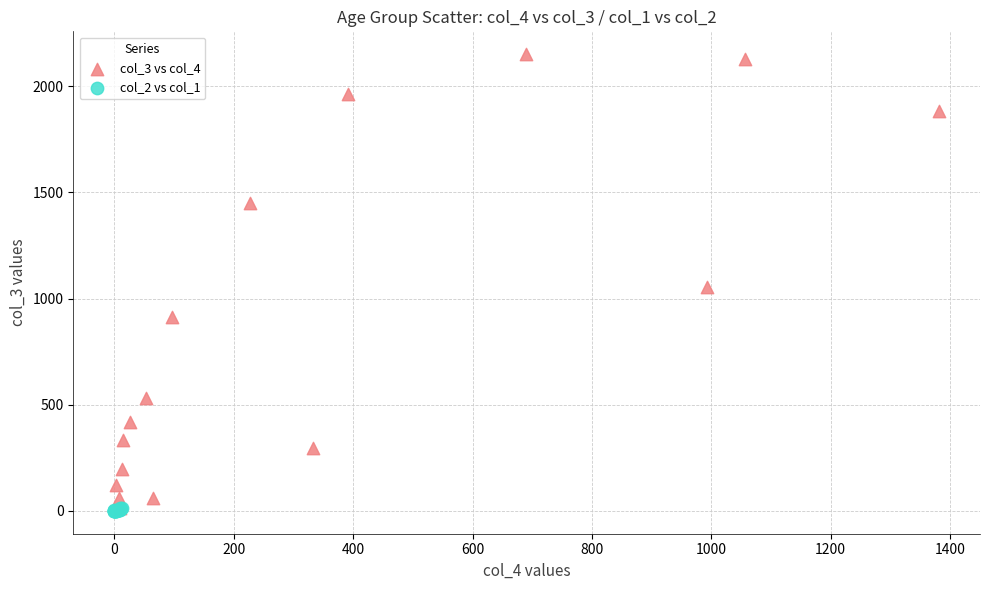

Which series has the largest Y range (max minus min)?

col_3 vs col_4